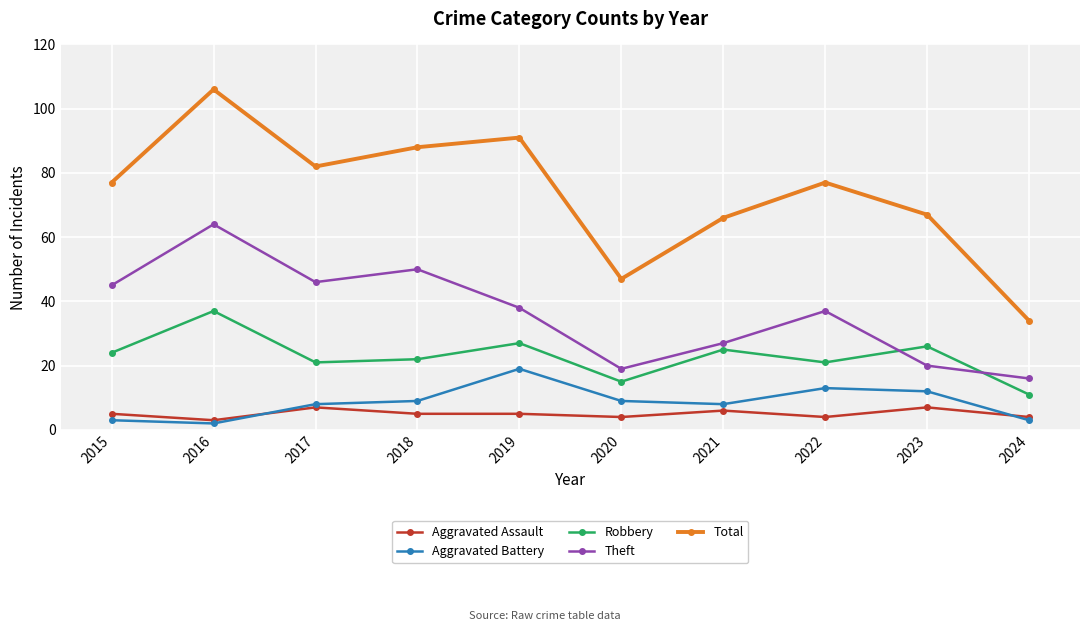

Which series changed the most between 2017 and 2021?

Theft